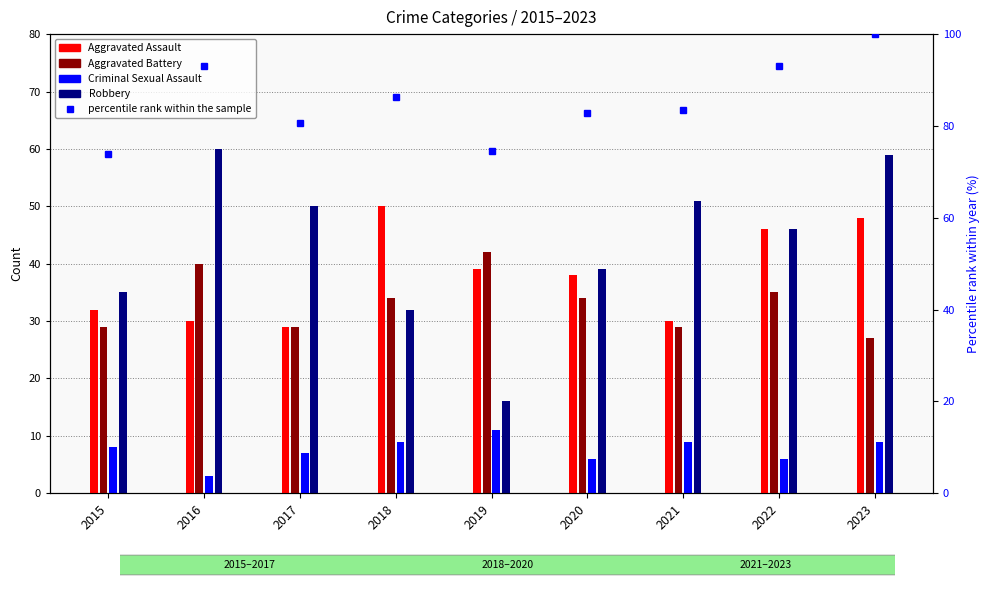

Is it true that percentile rank within the sample equals 80.7 at 2017?

True